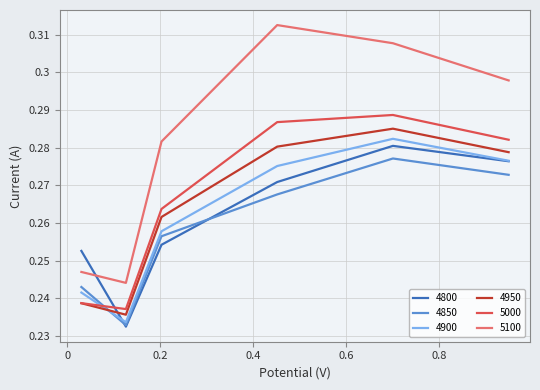

Which series ends up on top after the final intersection of 4950 and 4850?

4950